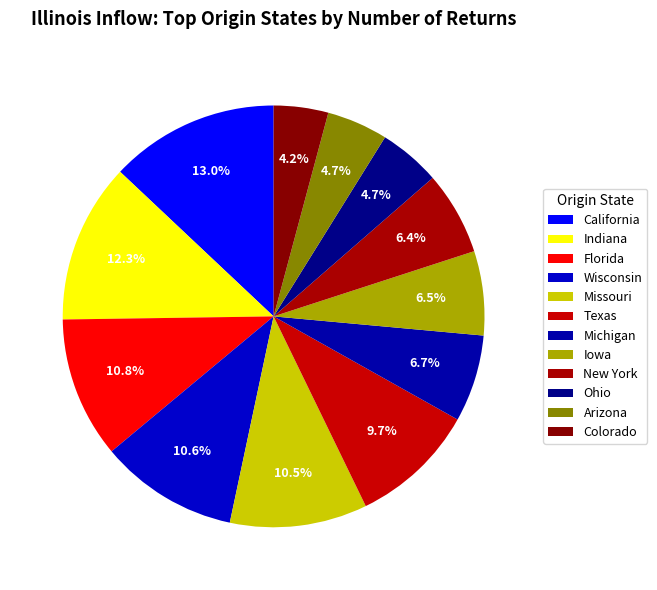

To the nearest percent, what percentage of the pie is Colorado?

4%